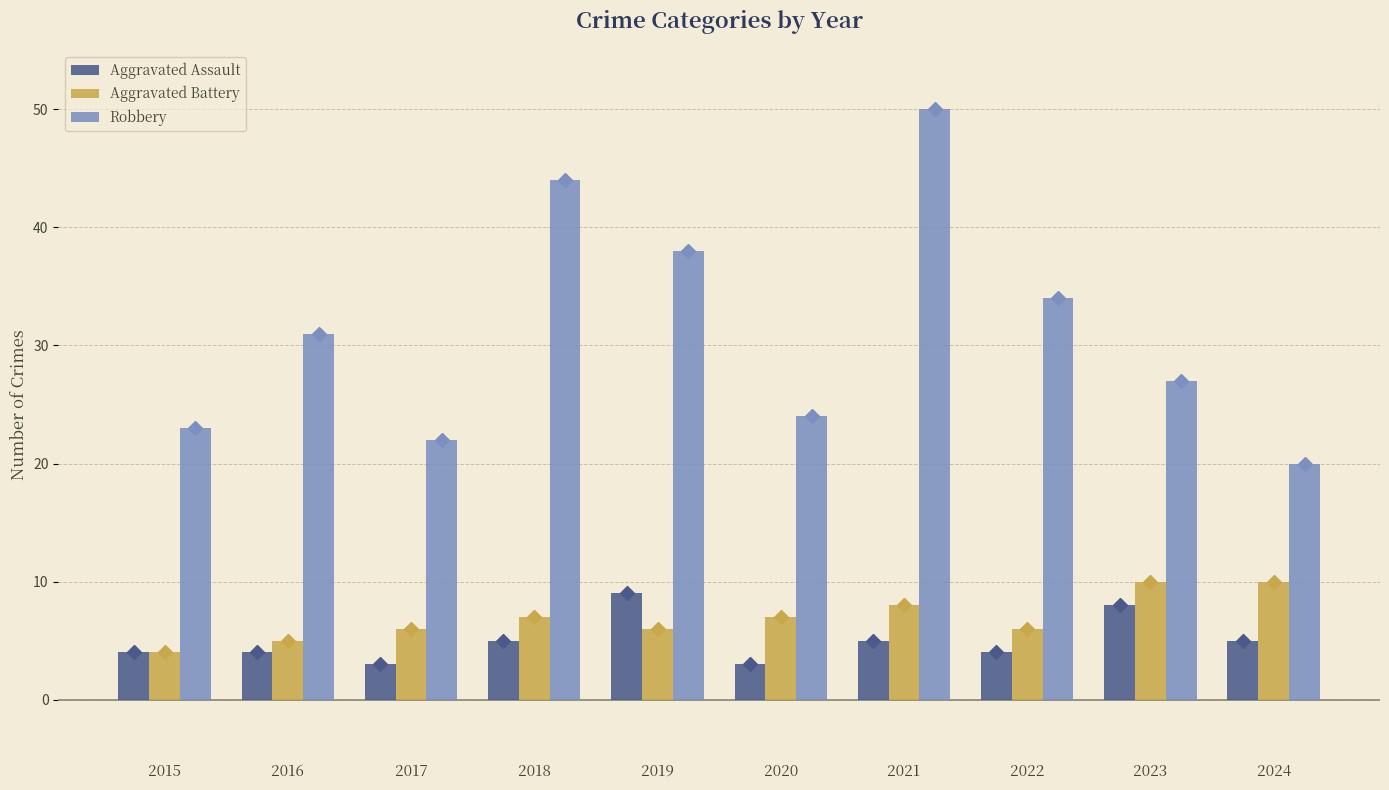

What is the value of the Robbery bar at the 4th from the left?

44